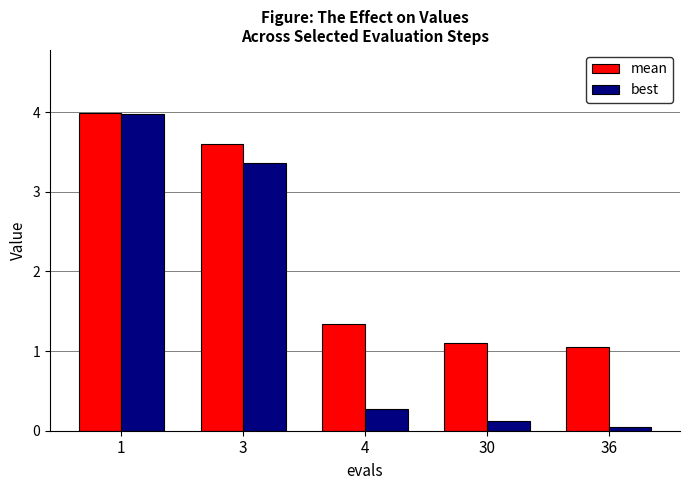

At which category is the sum across all series the highest?

1